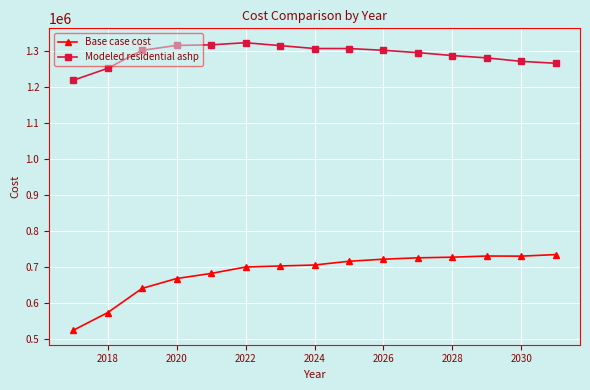

Which series has the largest range (max minus min)?

Base case cost